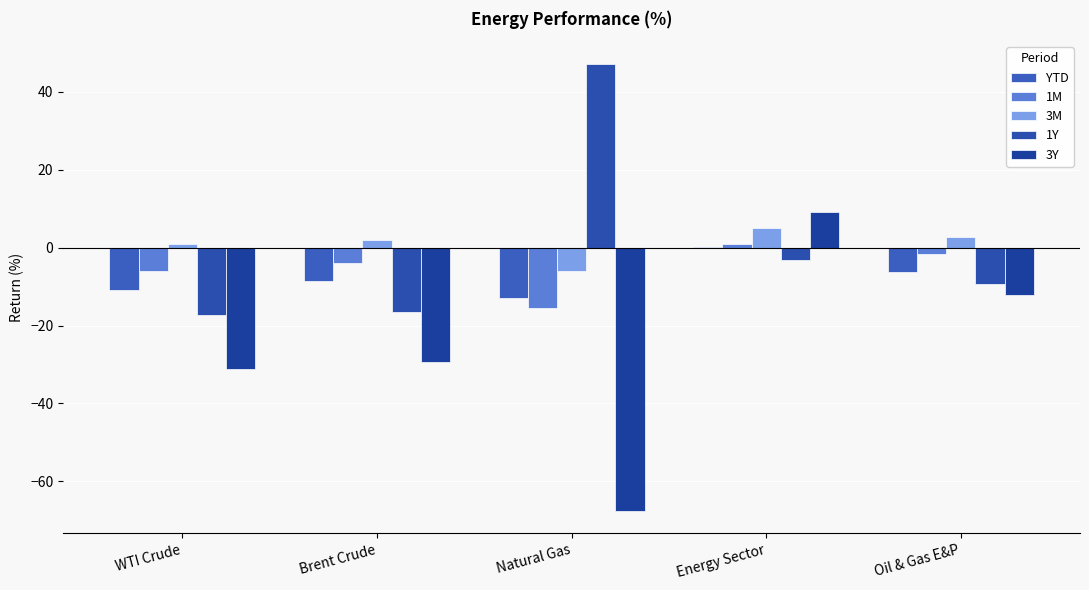

At which label is 1Y closest to 14?

Energy Sector